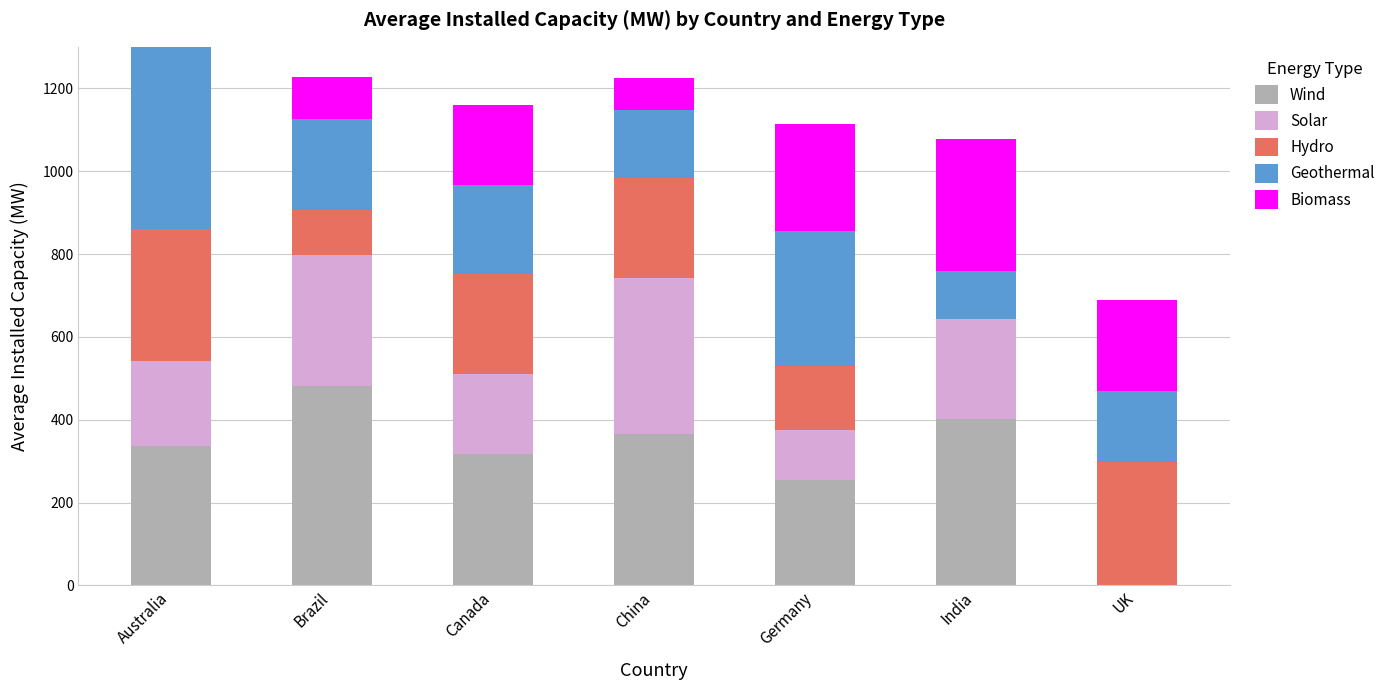

The value of Wind at Brazil is 481.7. True or false?

True